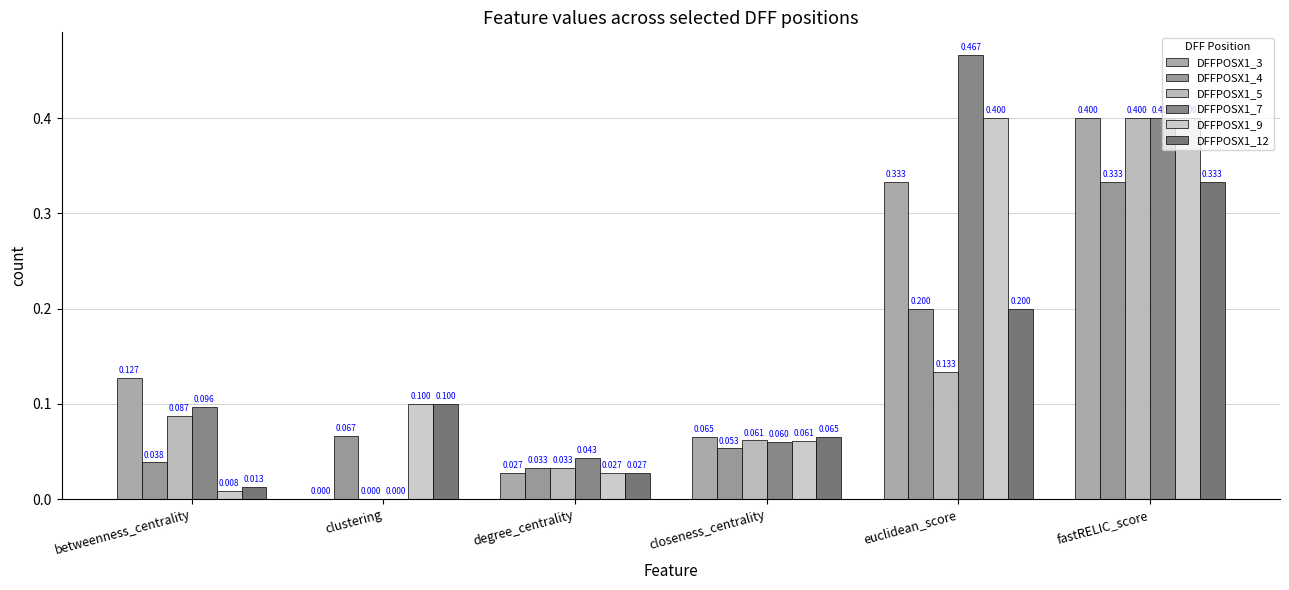

How many data points does each series have?

6